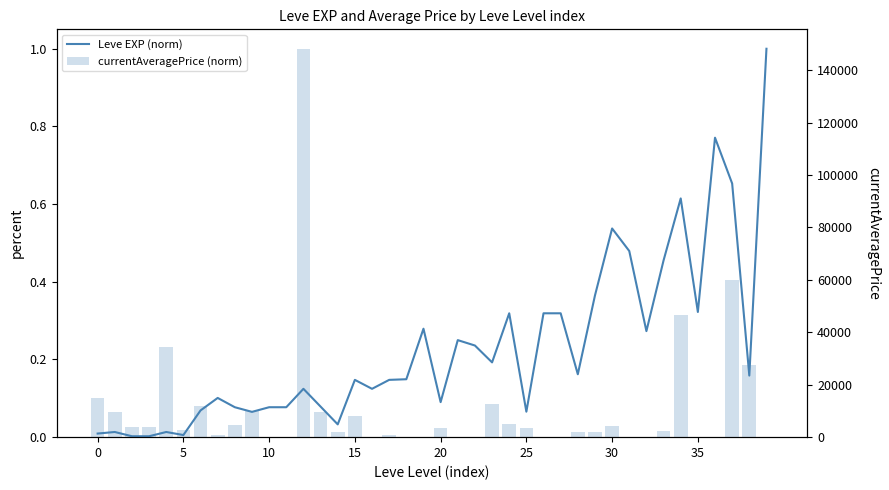

What is the maximum value shown in the chart?

1.0